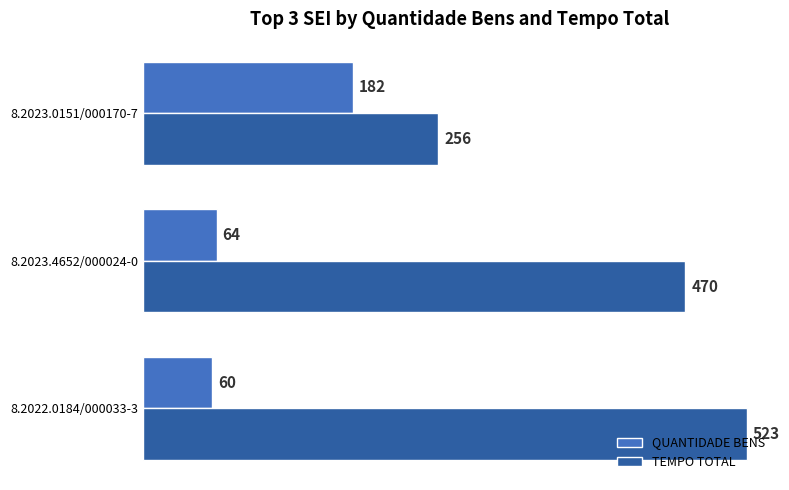

What are all the series names shown in the legend?

QUANTIDADE BENS, TEMPO TOTAL